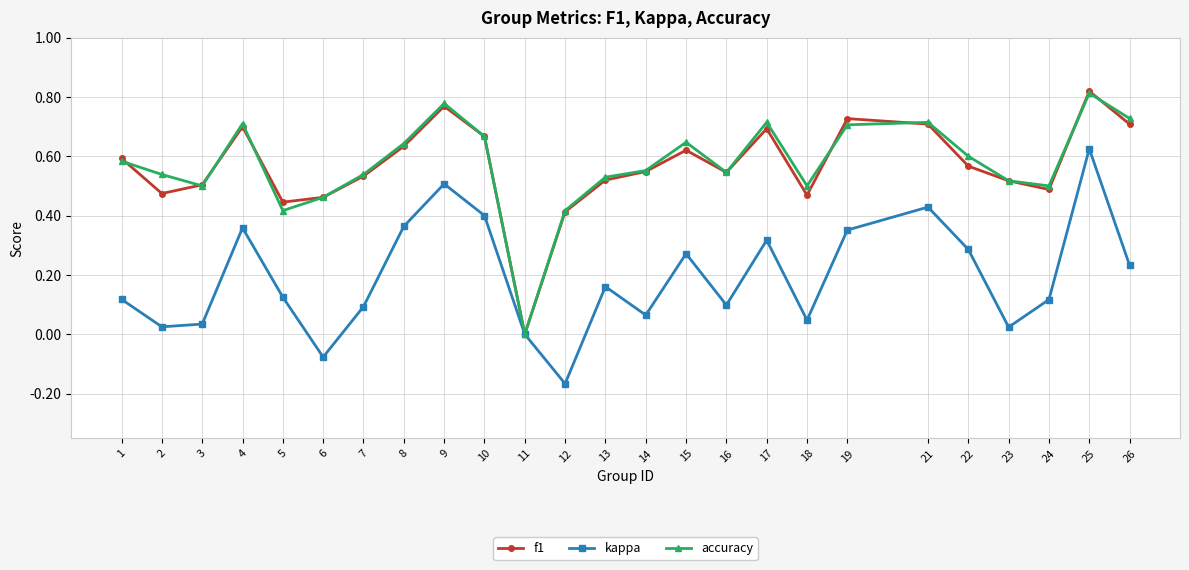

True or false: kappa has more than 2 interior local peaks.

True